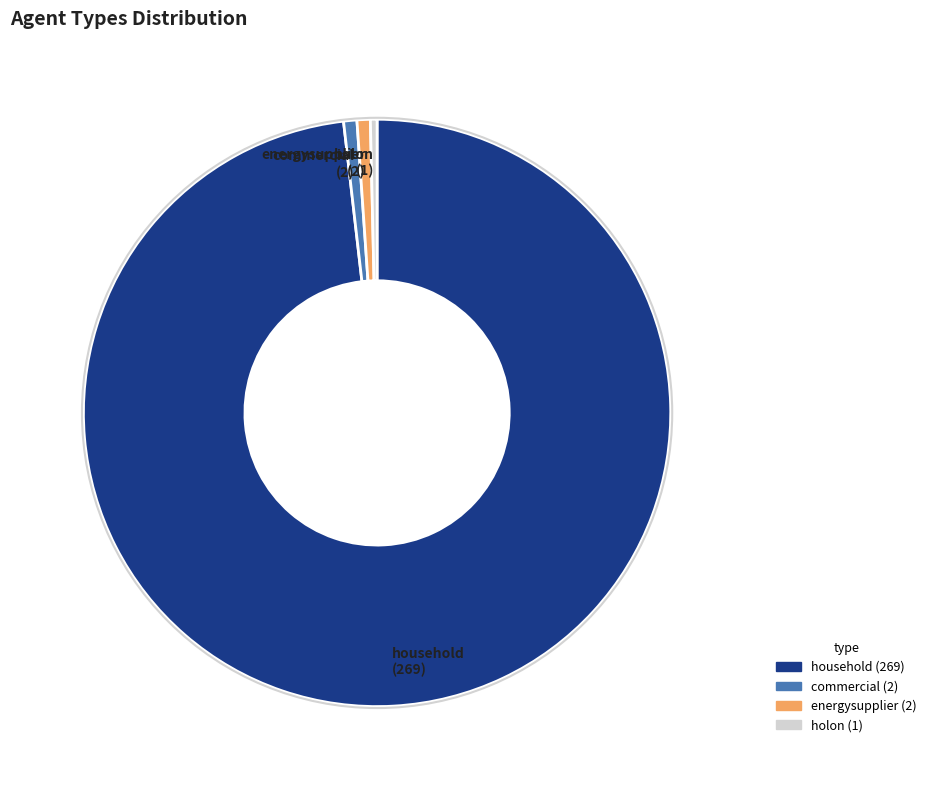

Approximately how many times larger is the value at commercial compared to holon?

2.0